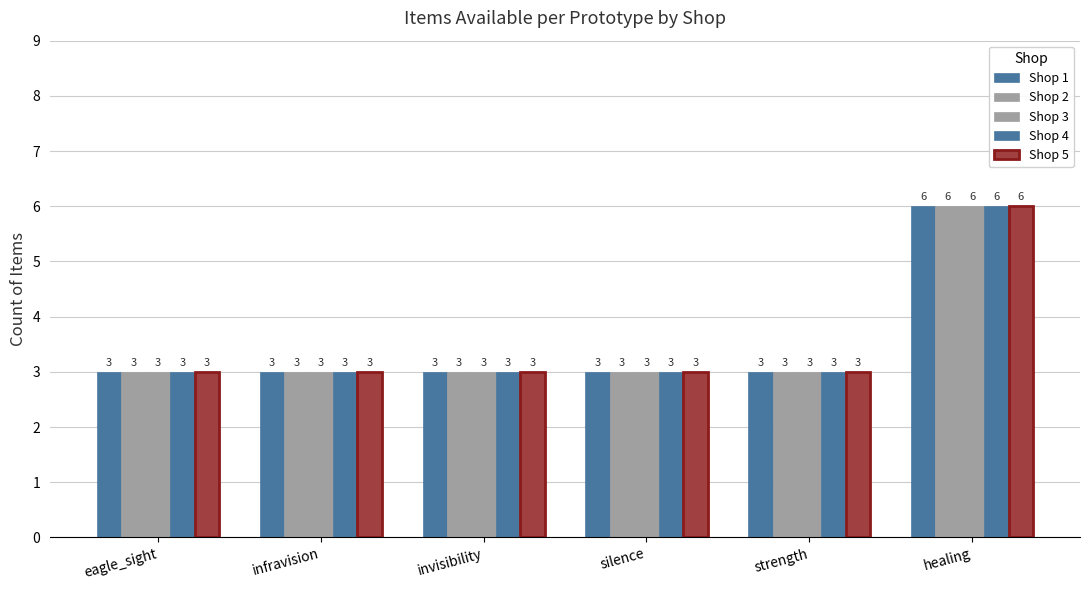

How many data points in Shop 4 are above 3?

1